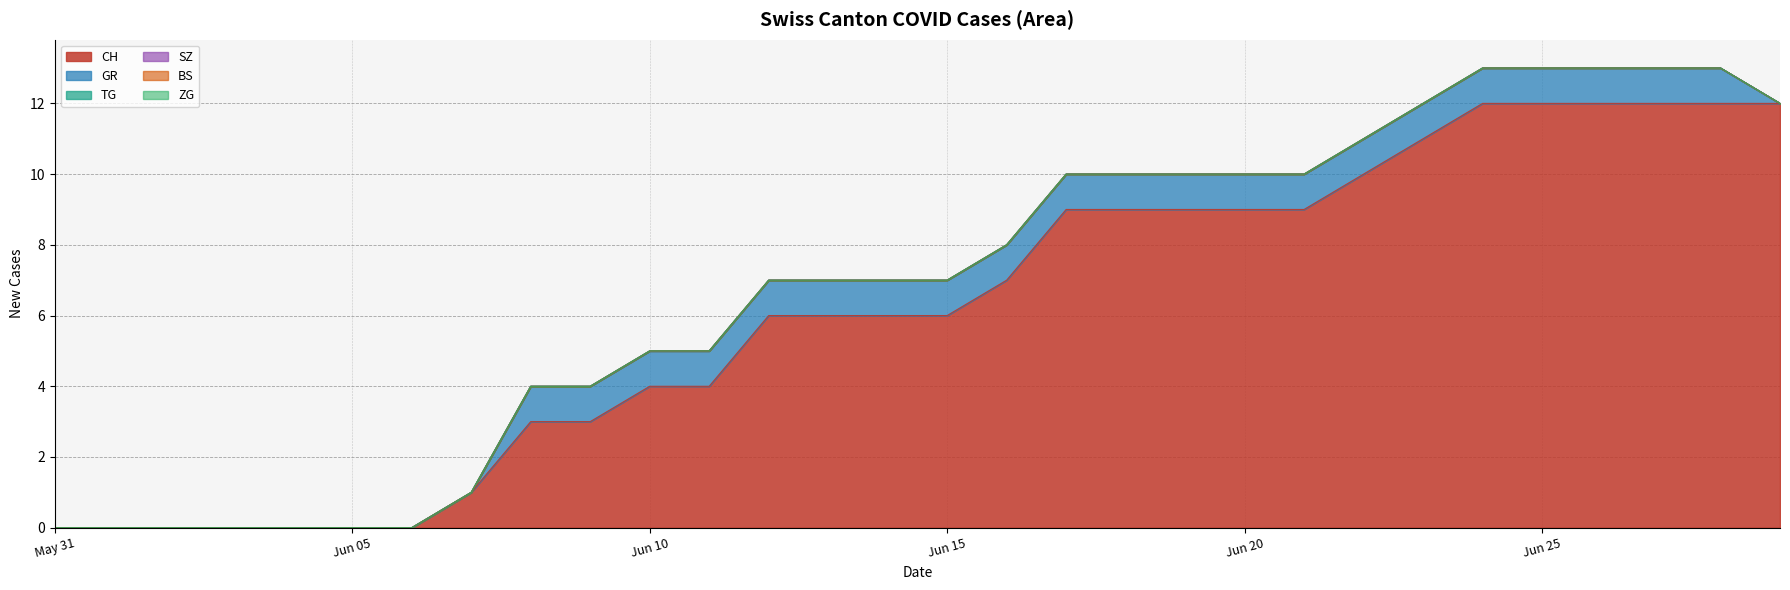

Which series has the largest total across all categories?

CH